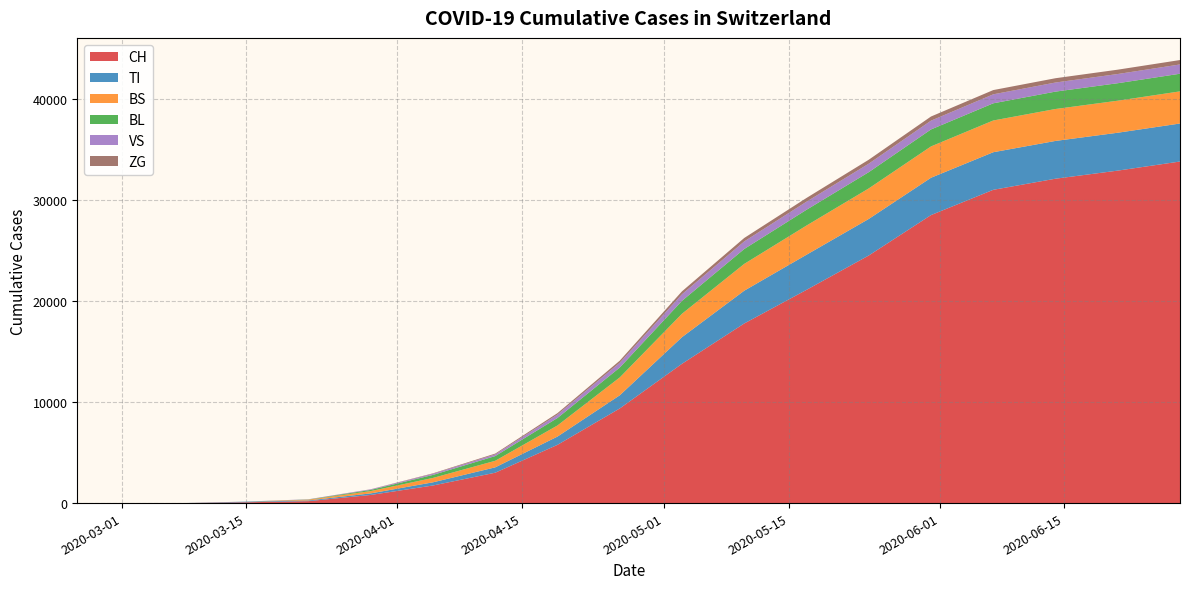

At which category does the chart reach its minimum across all series?

2020-02-25